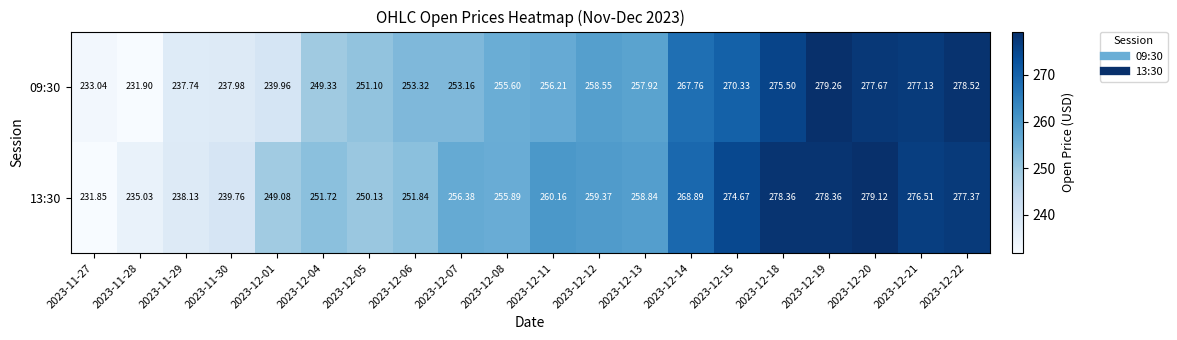

Is the value of 09:30 at 2023-12-05 greater than the value of 13:30 at 2023-12-18?

No